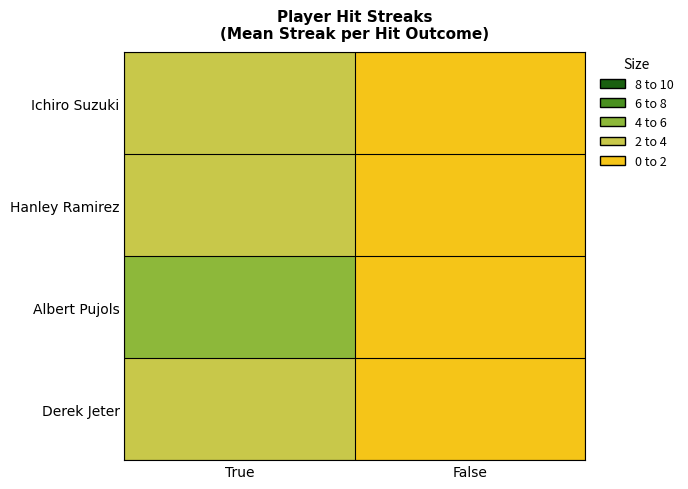

How many distinct data groups are displayed?

4